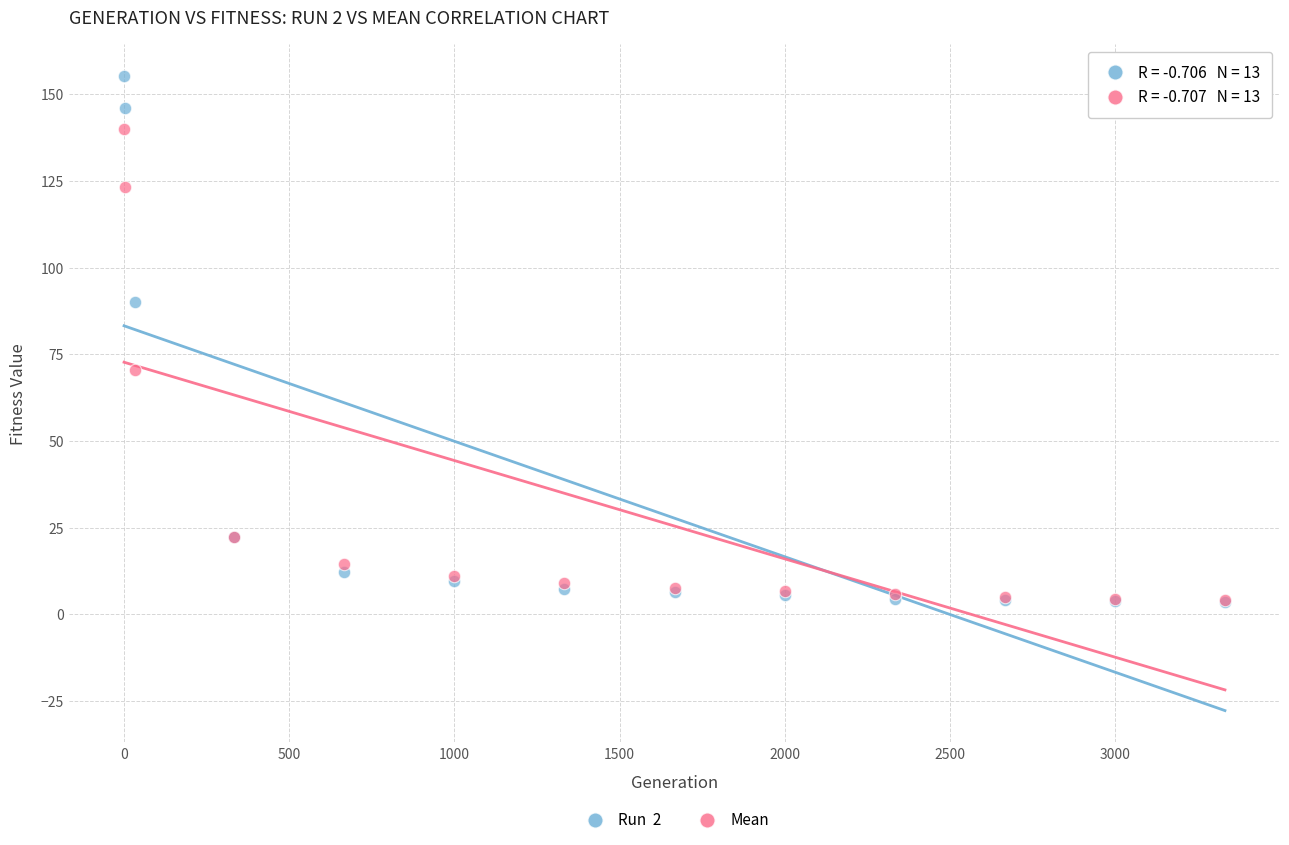

Across all series, what Y value is closest to 79?

70.6